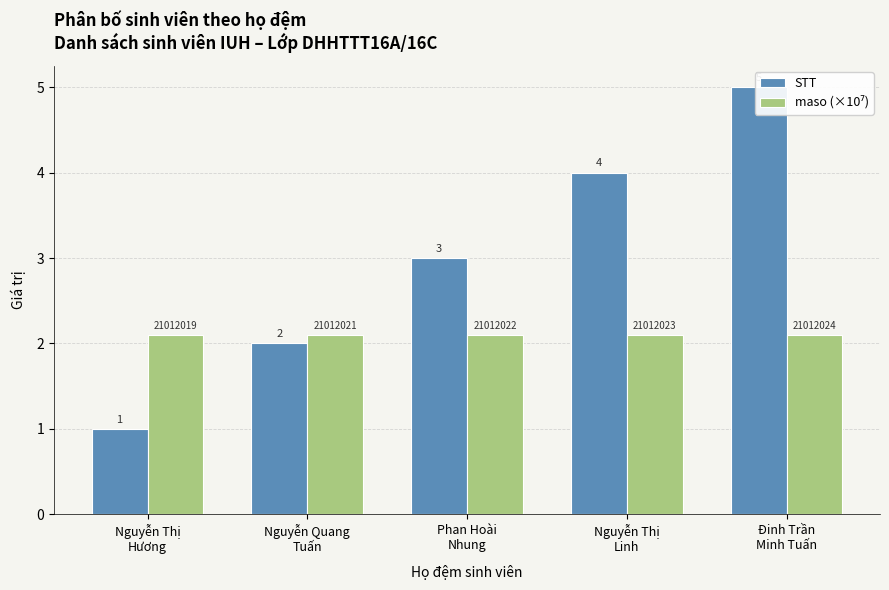

What are all the series names shown in the legend?

STT, maso (×10⁷)